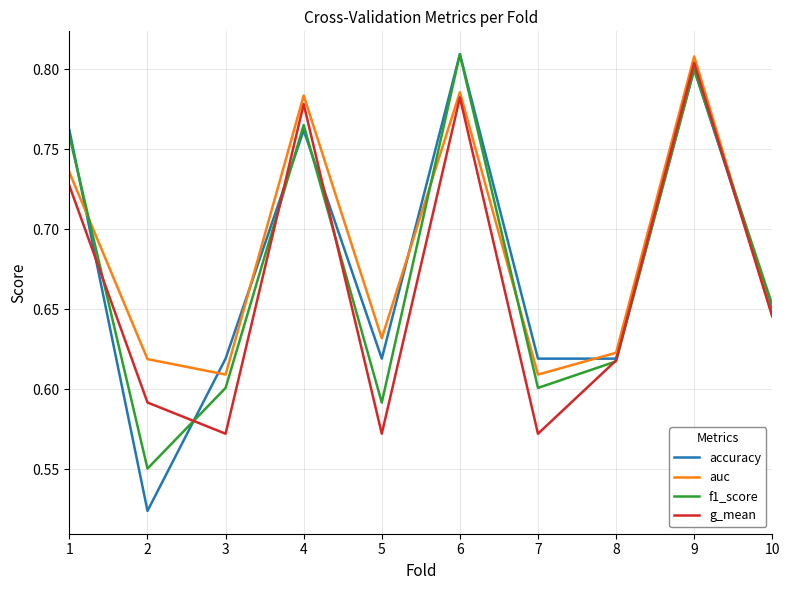

Does the chart have visible grid lines?

Yes